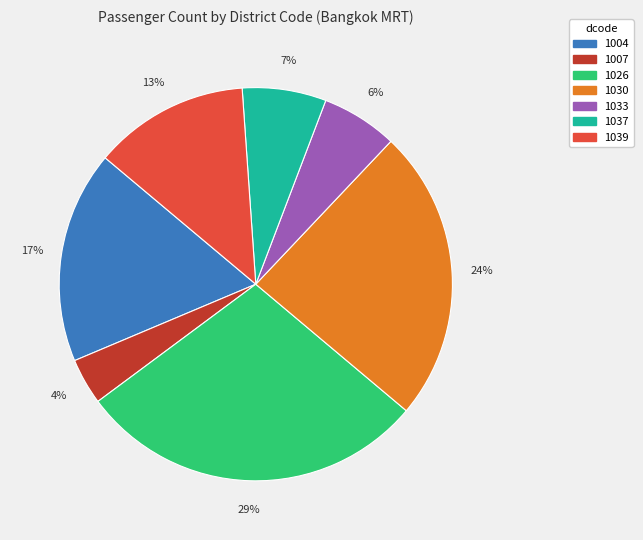

Which slice is the smallest?

1007